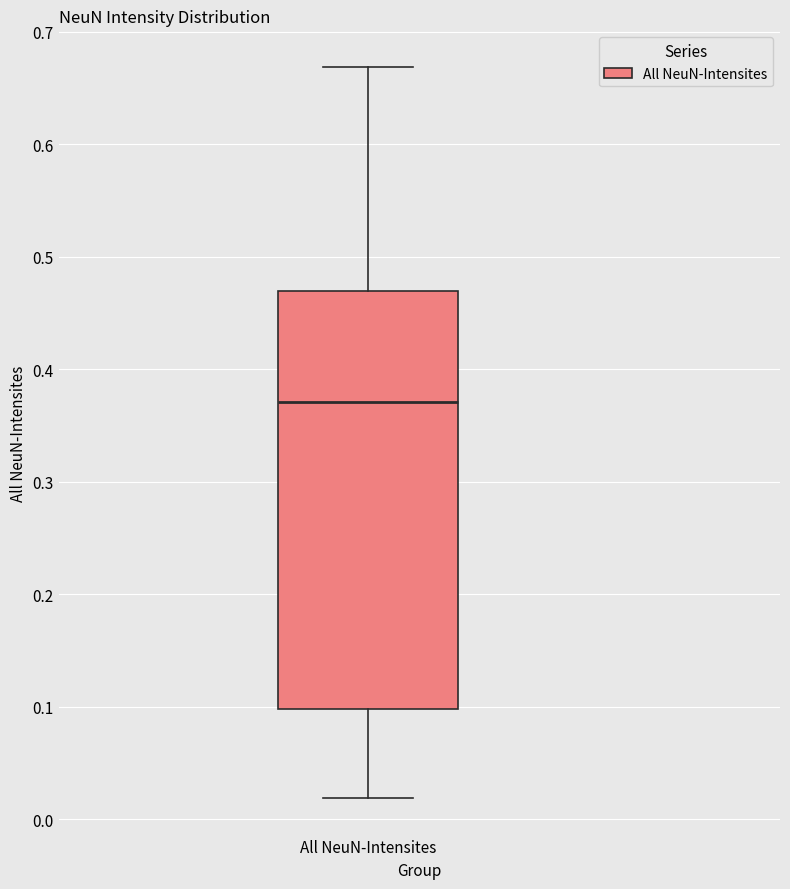

Transcribe this box plot: give where the median line is, the range the box spans, and where the two whiskers end, as read against the y-axis. The values are not printed on the chart, so give them approximately, as read against the axis.

median 0.37, box 0.10 to 0.47, whiskers 0.02 to 0.67